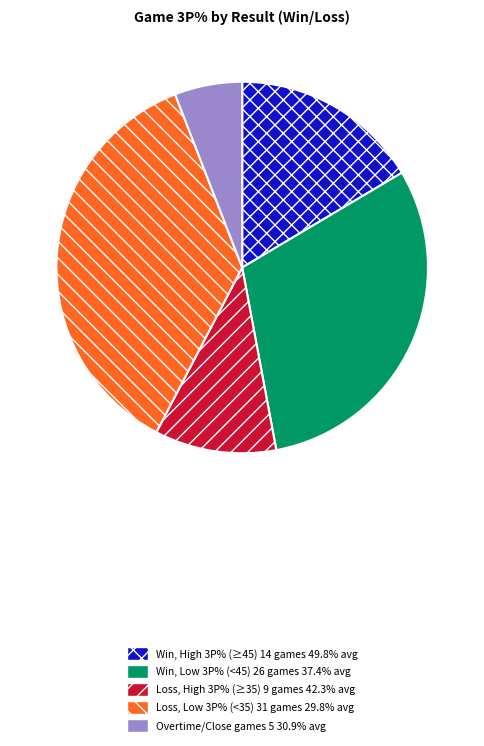

Is there a majority slice in this chart?

No